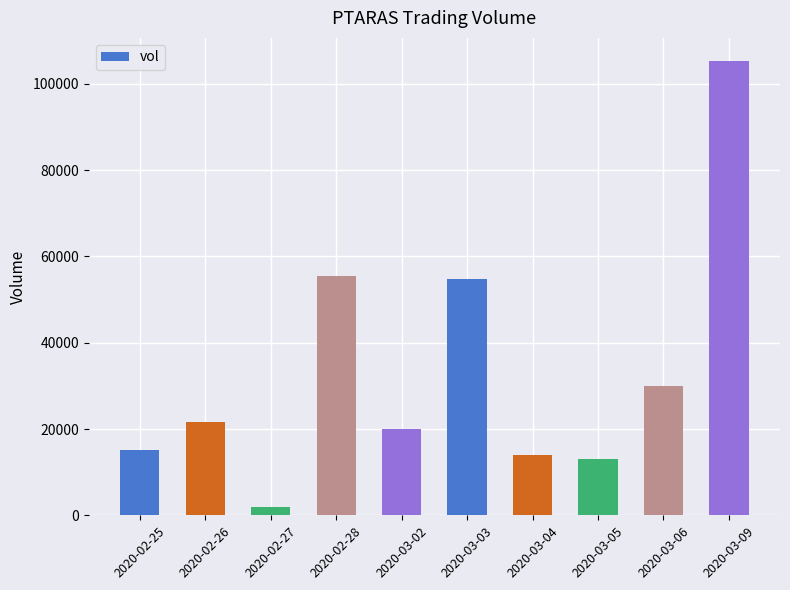

The chart shows a value of 12793 at 2020-03-02. True or false?

False